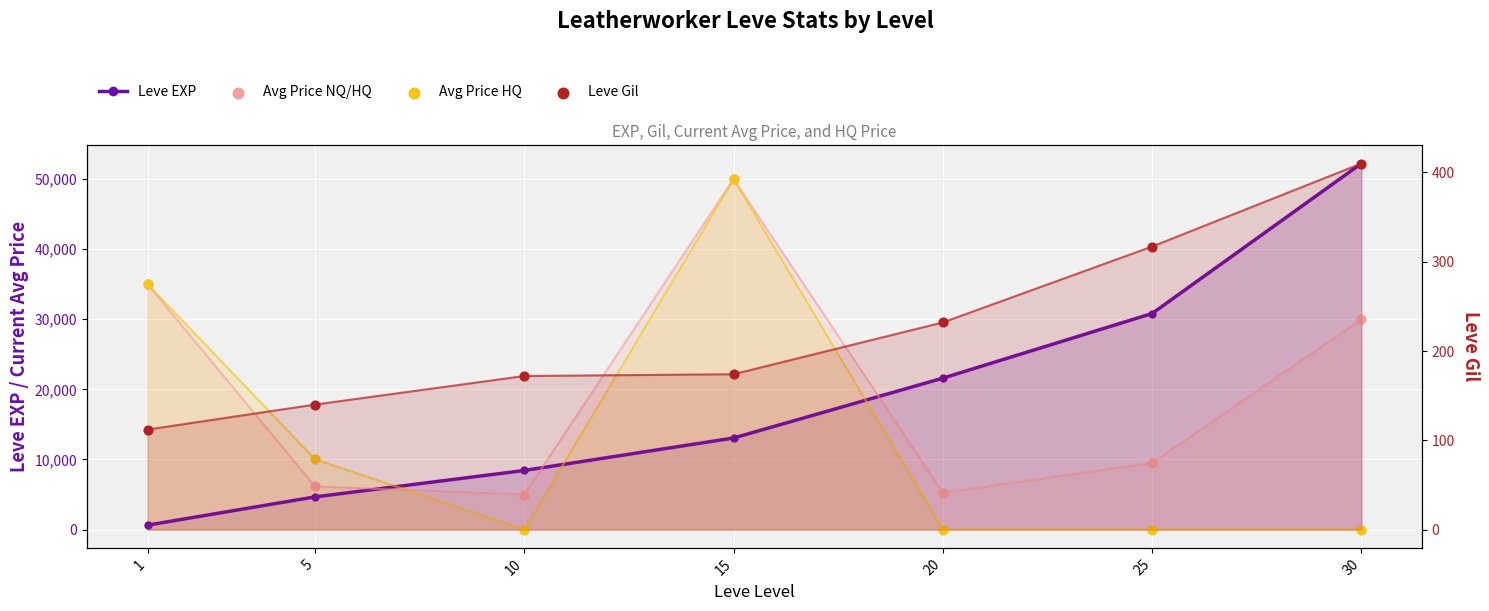

At which category is the sum across all series the highest?

15